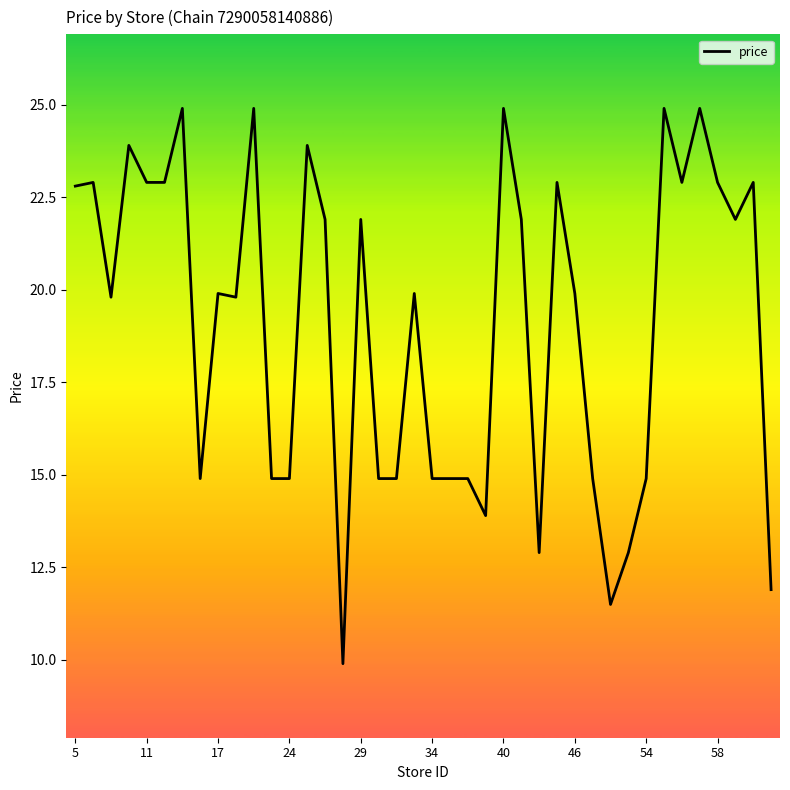

What is the difference between the maximum and minimum values?

15.0